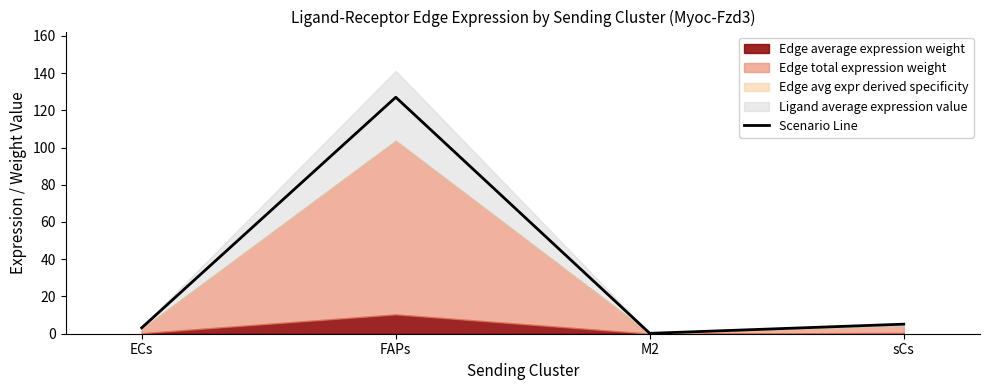

Where is the data nearest to the value 63?

sCs